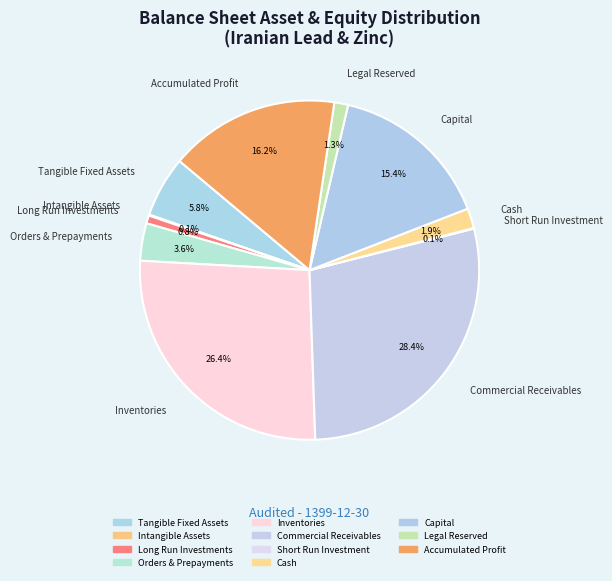

Between Long Run Investments and Commercial Receivables, which is larger?

Commercial Receivables